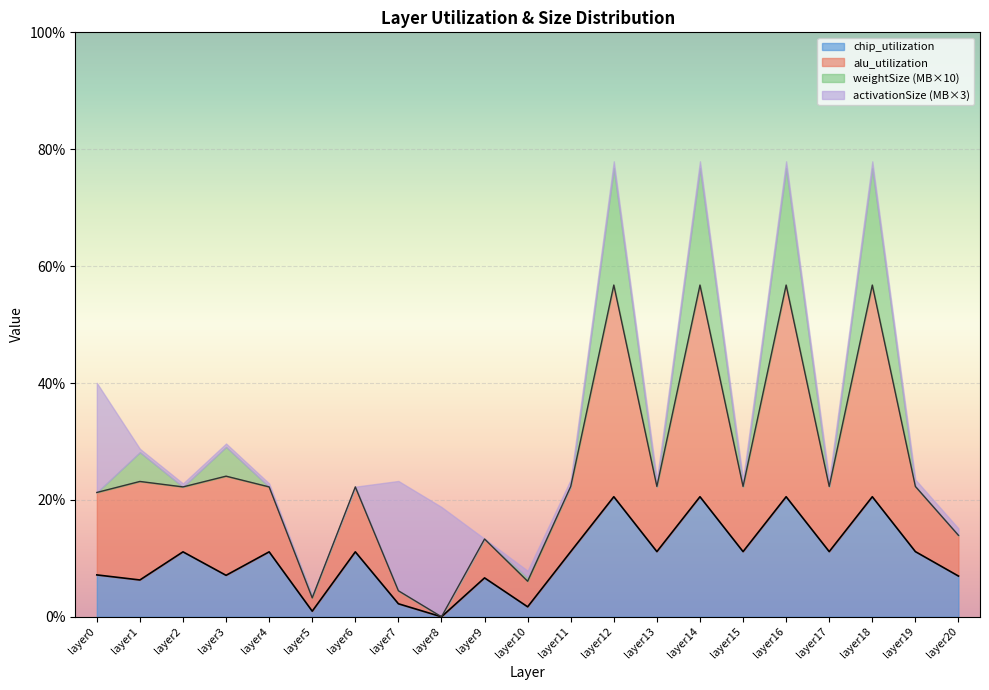

True or false: chip_utilization and alu_utilization cross at least once.

False